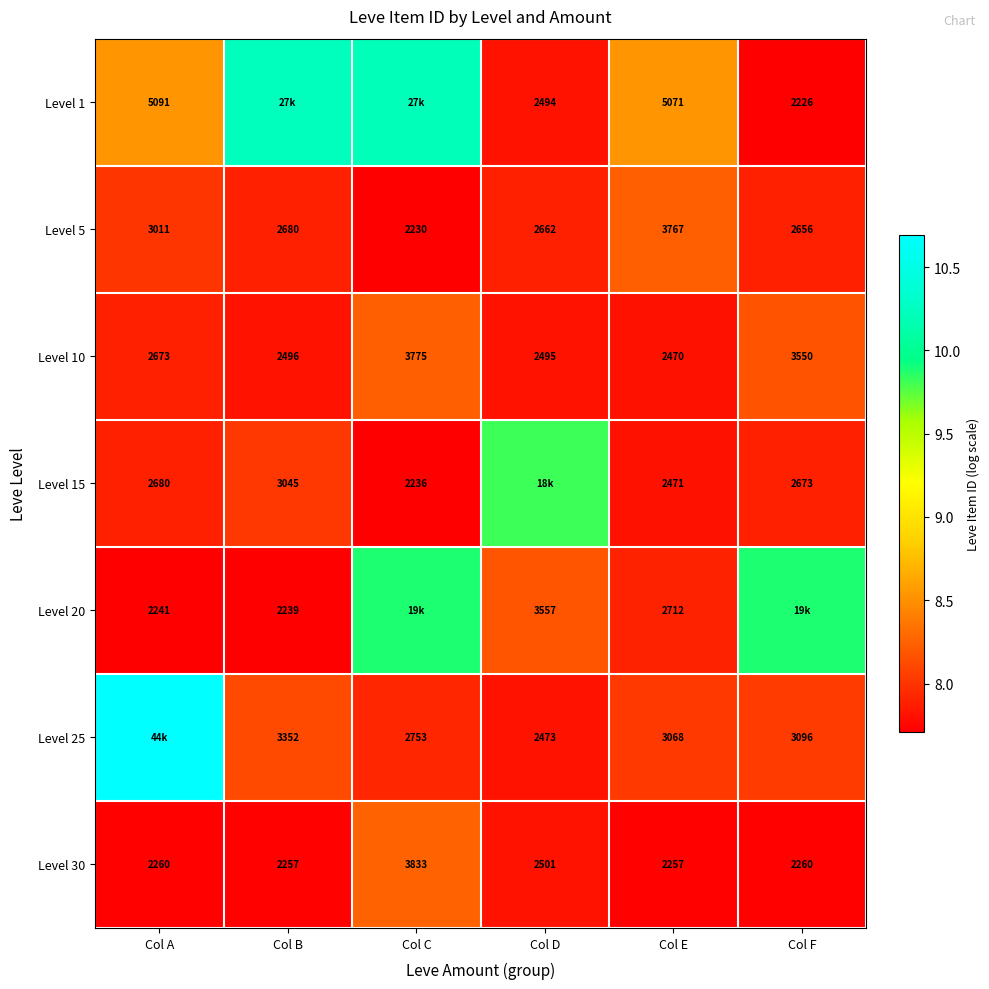

At which label is Level 30 closest to 3045?

Col D